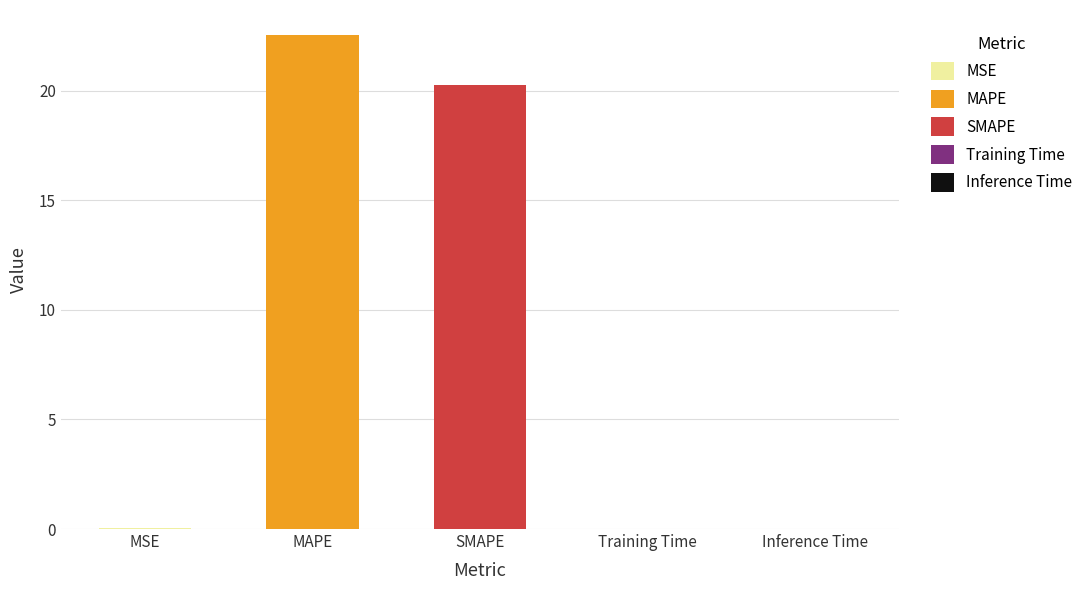

At which category does the chart reach its peak across all series?

MAPE